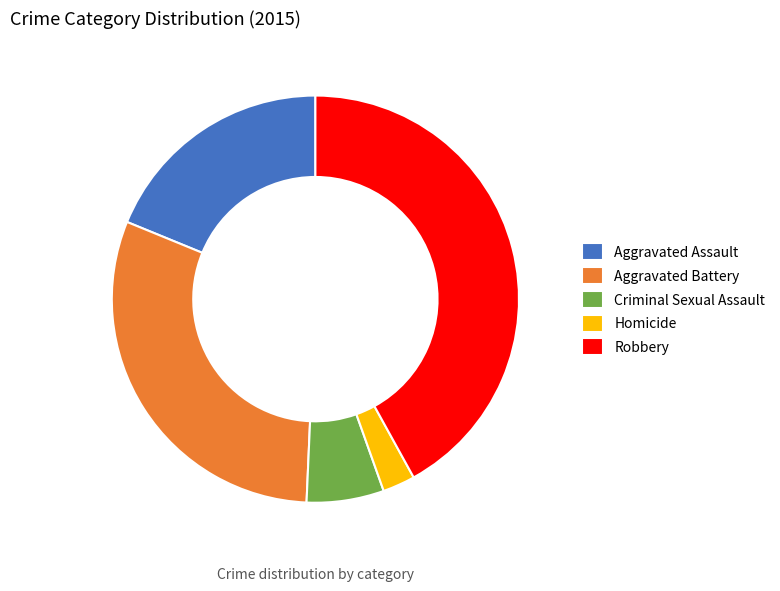

Count the number of slices in the pie.

5